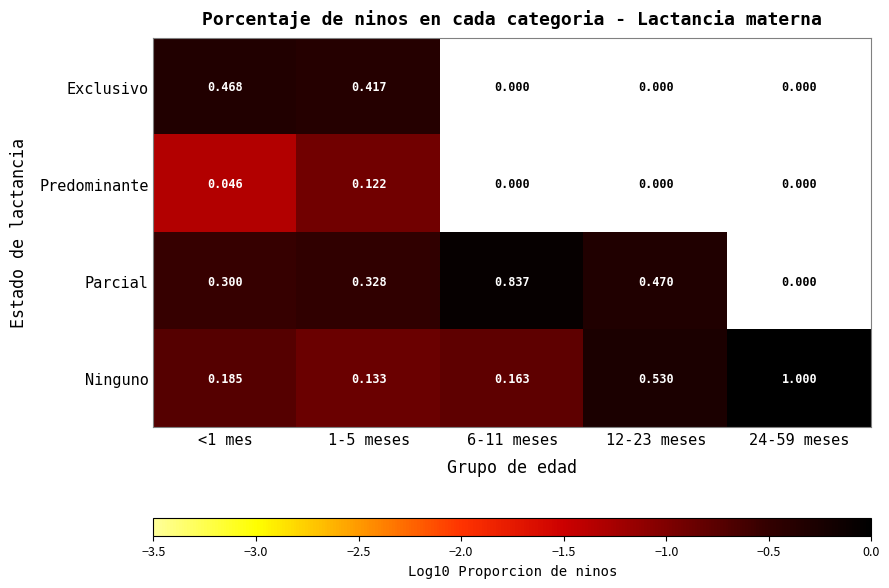

Rank the series at <1 mes from lowest to highest value.

Predominante, Ninguno, Parcial, Exclusivo